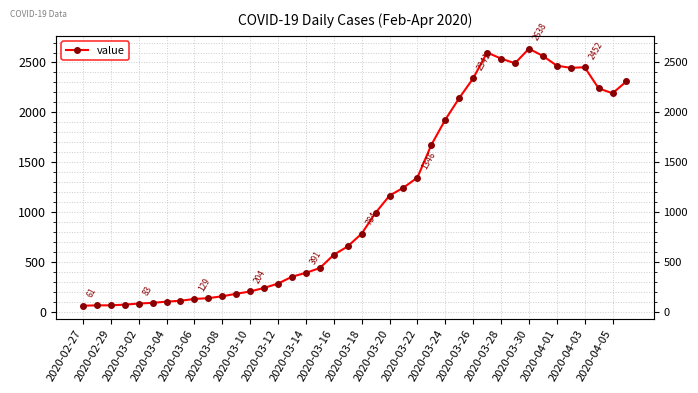

How many interior local peaks (higher than both neighbors) does the data have?

3